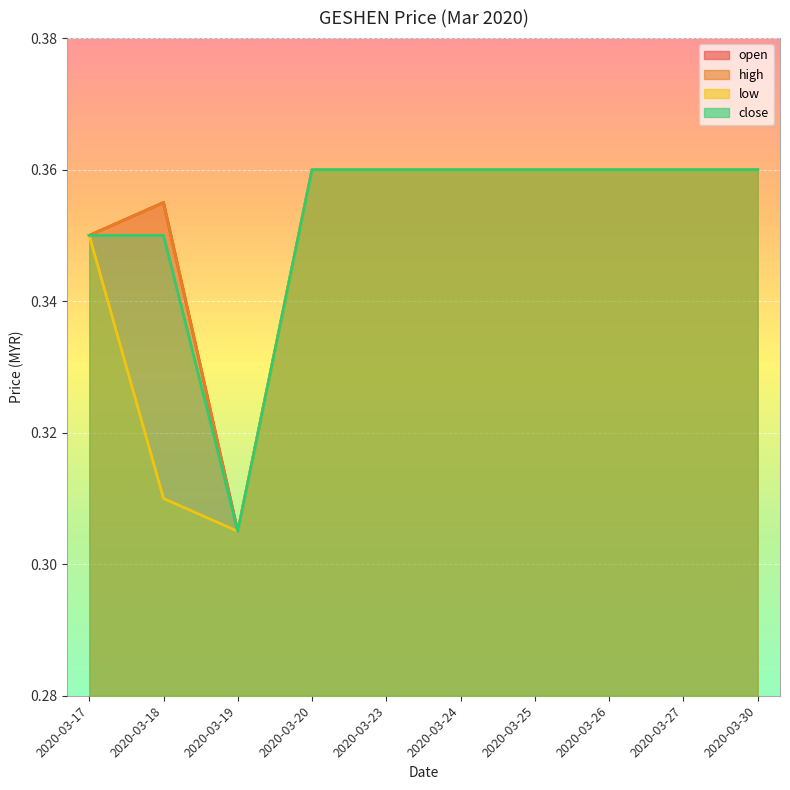

True or false: close has more than 0 points higher than both neighbors.

False